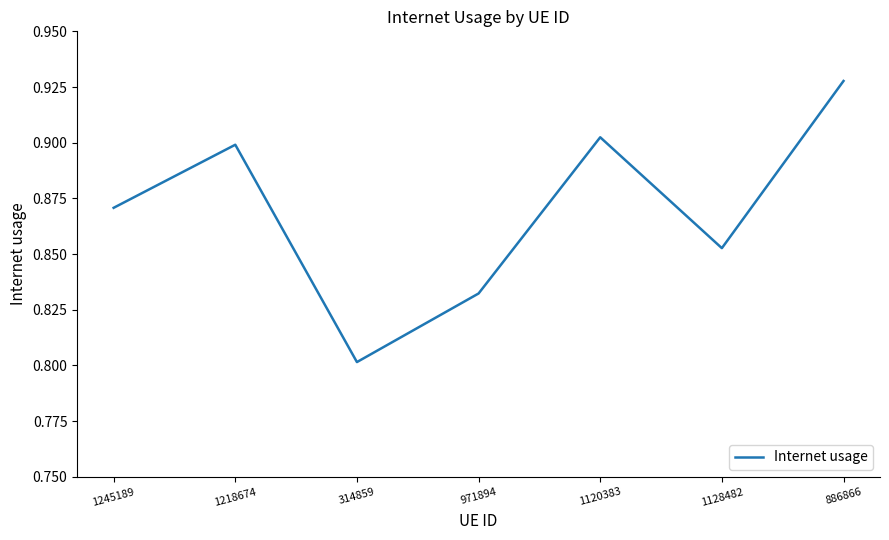

How many lines are shown in the chart?

1